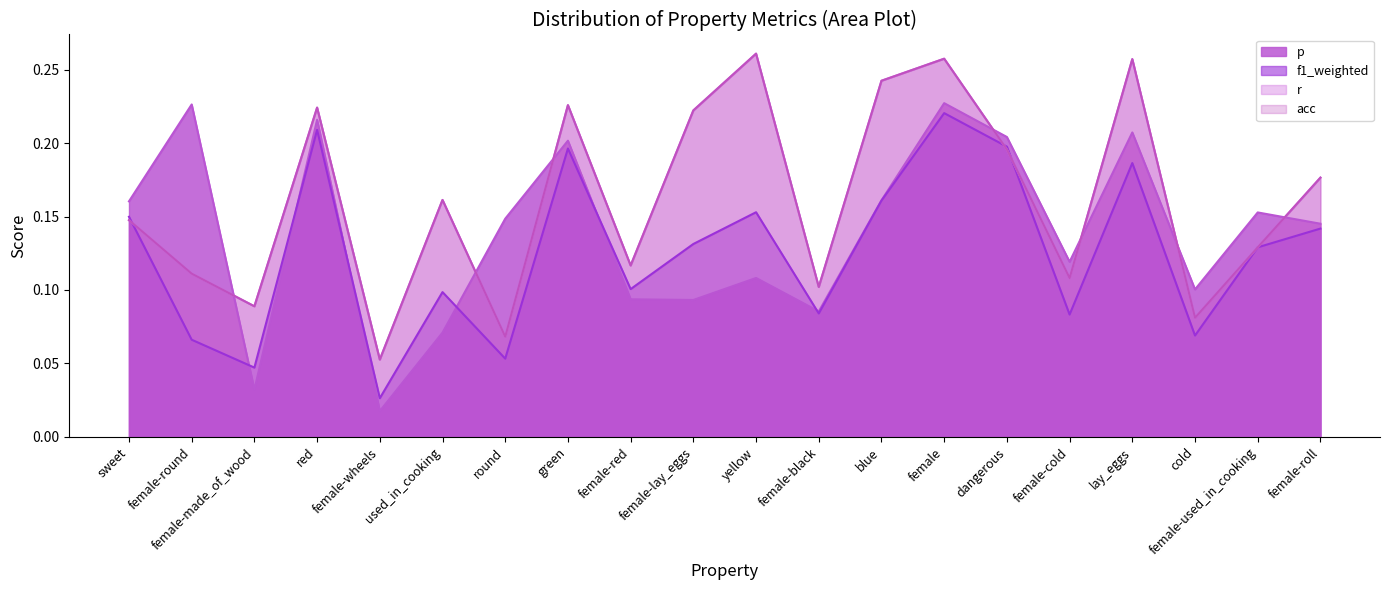

True or false: f1_weighted has more than 2 interior local peaks.

True